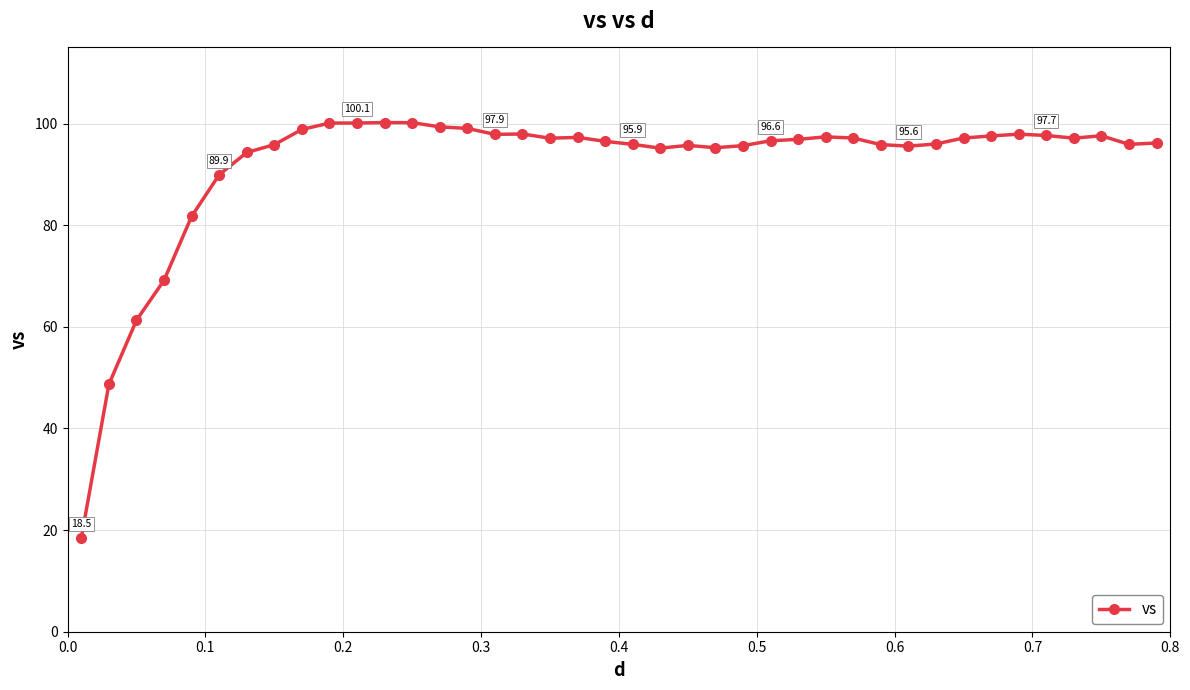

How many series are shown in this chart?

1